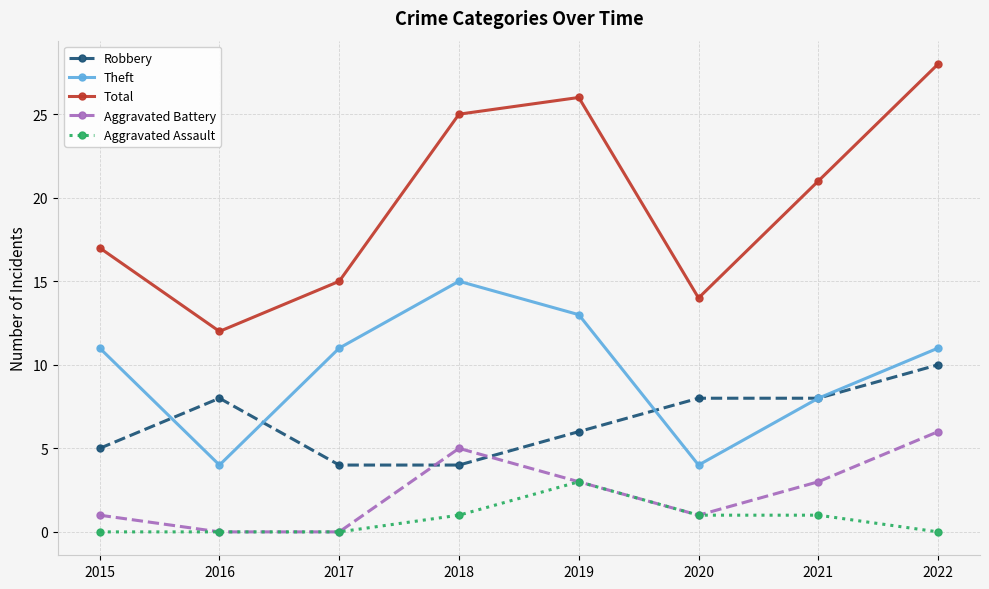

Reading left to right, list all the values displayed in this chart.

Robbery: 2015=5	2016=8	2017=4	2018=4	2019=6	2020=8	2021=8	2022=10
Theft: 2015=11	2016=4	2017=11	2018=15	2019=13	2020=4	2021=8	2022=11
Total: 2015=17	2016=12	2017=15	2018=25	2019=26	2020=14	2021=21	2022=28
Aggravated Battery: 2015=1	2016=0	2017=0	2018=5	2019=3	2020=1	2021=3	2022=6
Aggravated Assault: 2015=0	2016=0	2017=0	2018=1	2019=3	2020=1	2021=1	2022=0